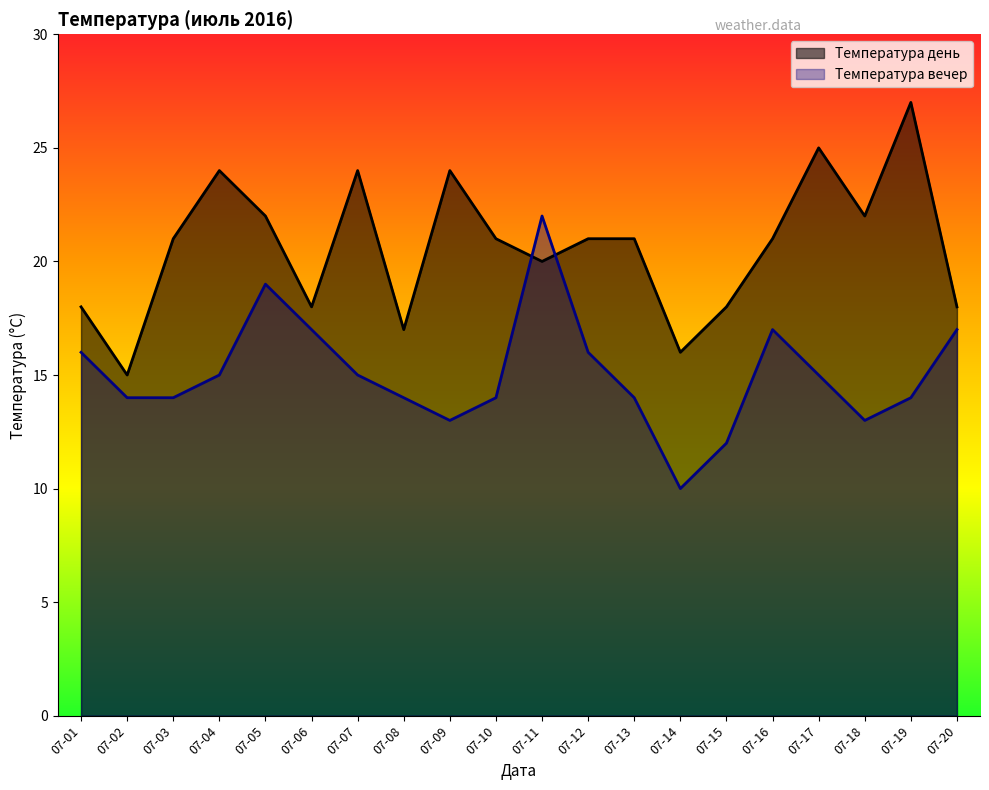

What is the difference between the maximum and minimum values in the Температура вечер series?

12